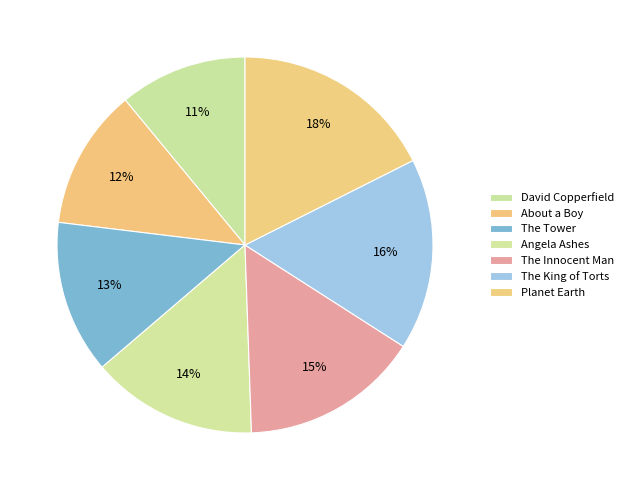

How many slices are in this pie chart?

7